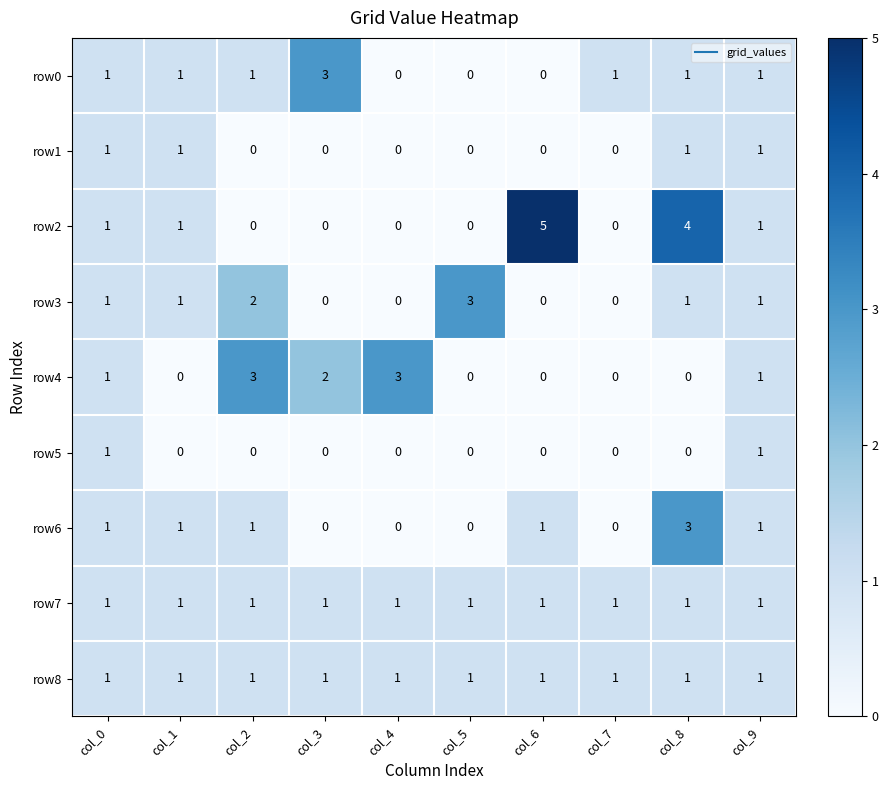

How many values in the row2 series are below 1?

5